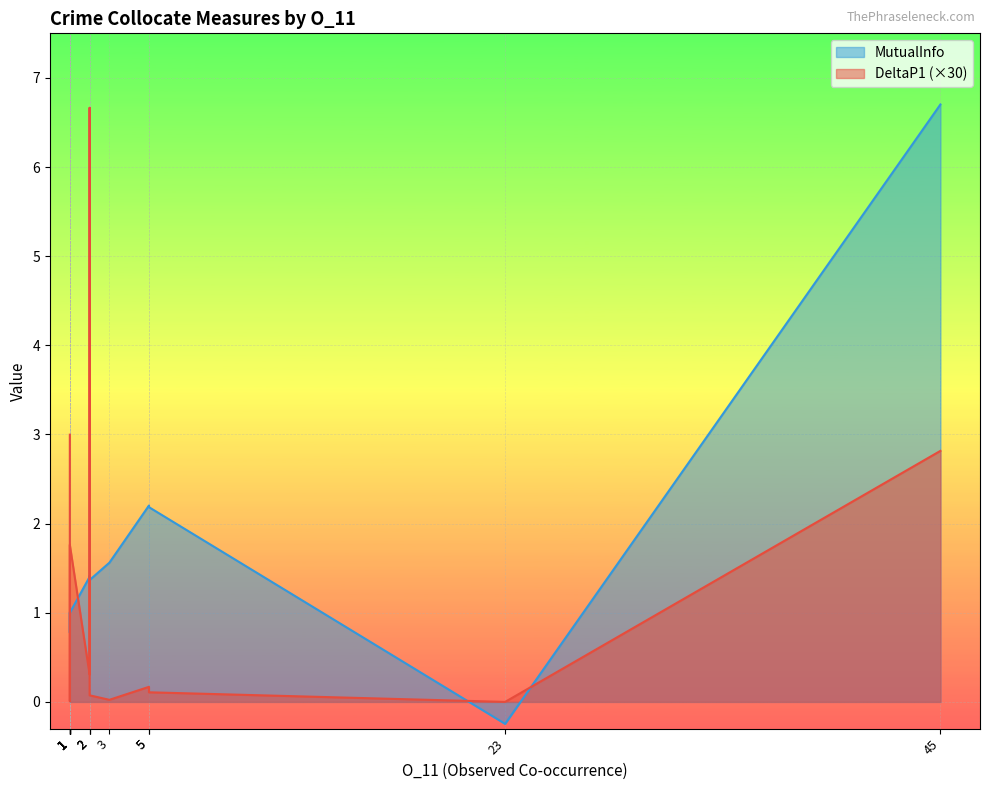

How many negative values does the MutualInfo series have?

1